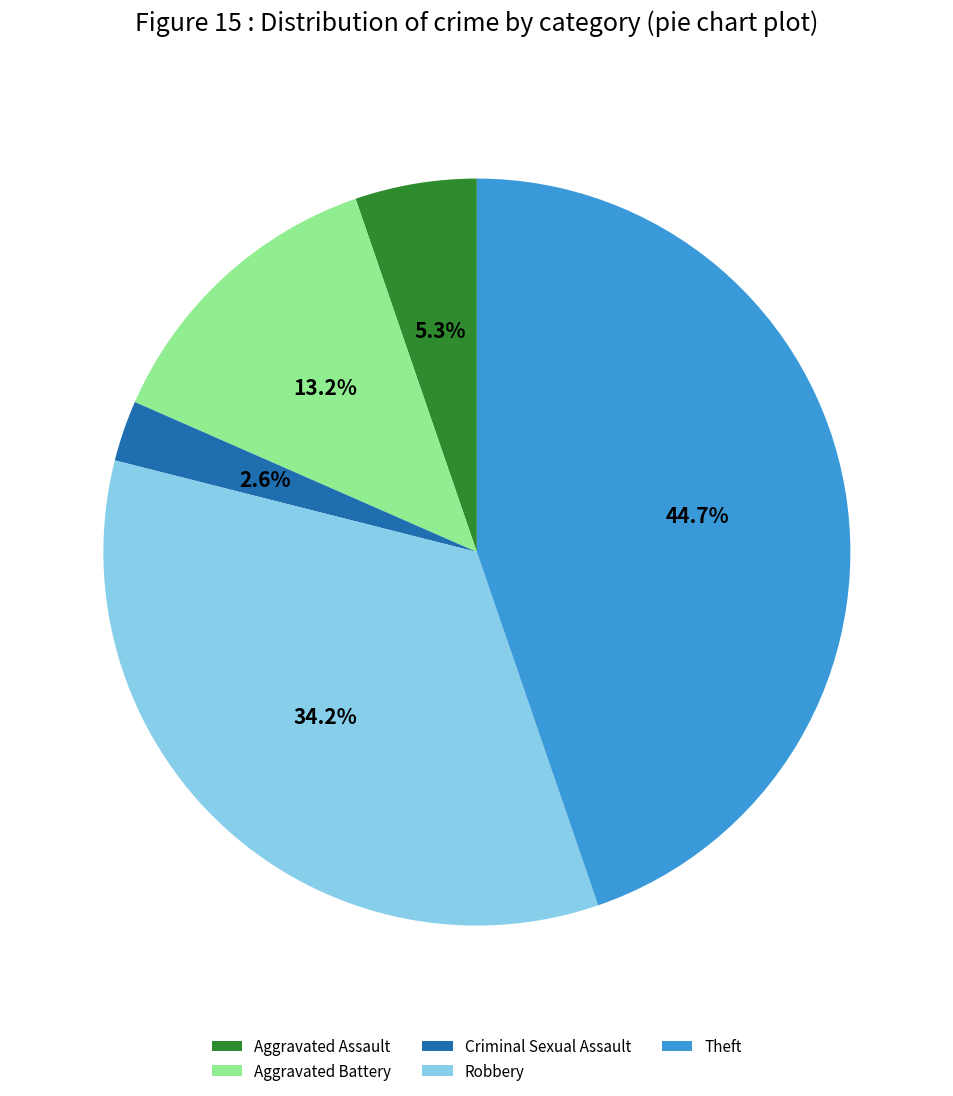

How much of the chart is everything except Aggravated Battery?

86.8%